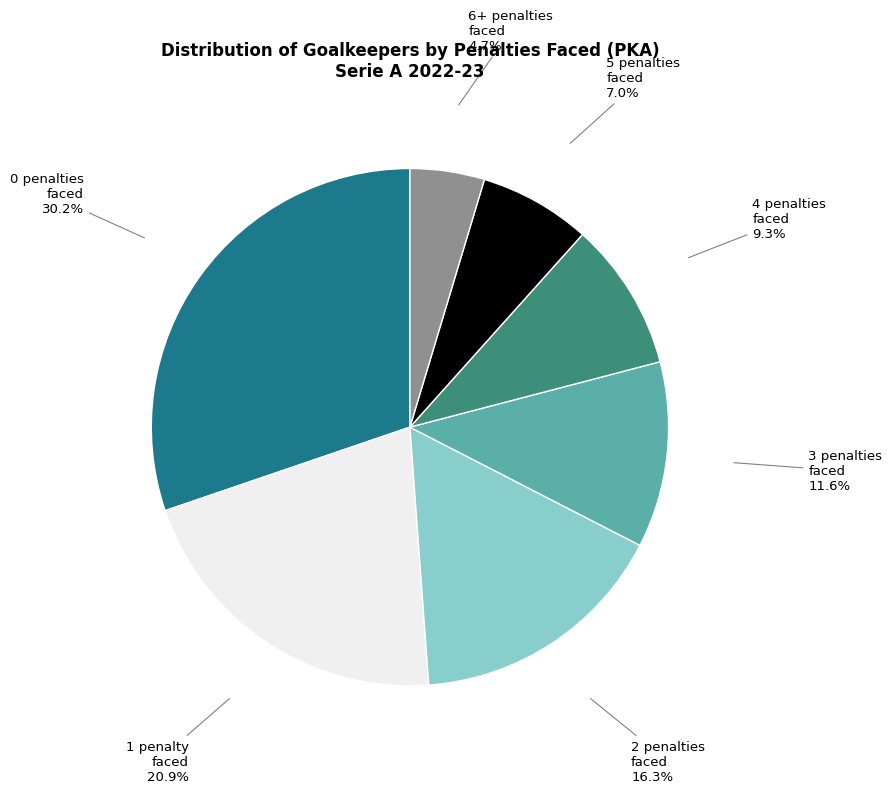

To the nearest percent, what is the difference between the largest and smallest slice percentages?

26%